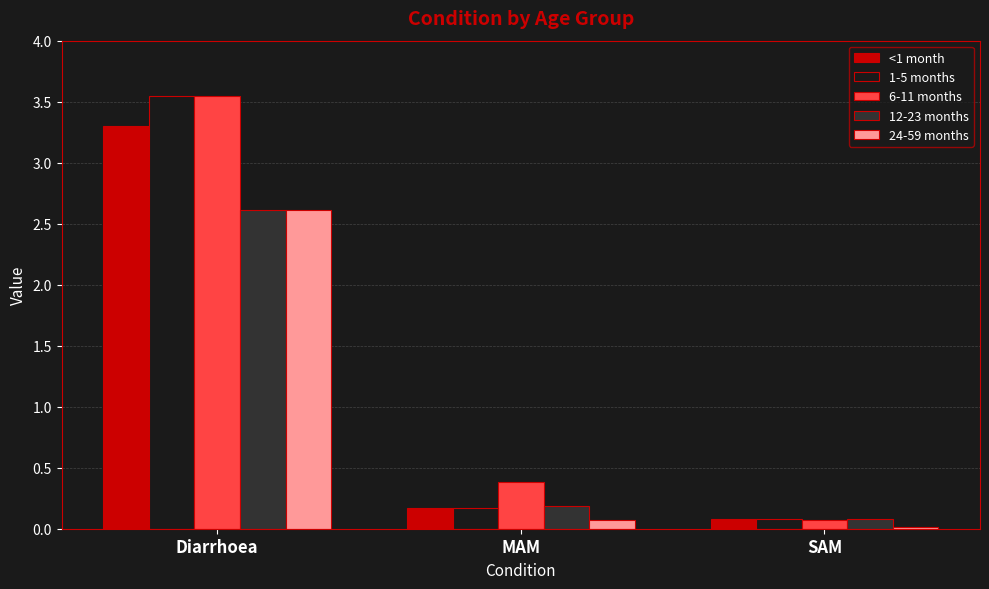

Which series changed the most between MAM and SAM?

6-11 months